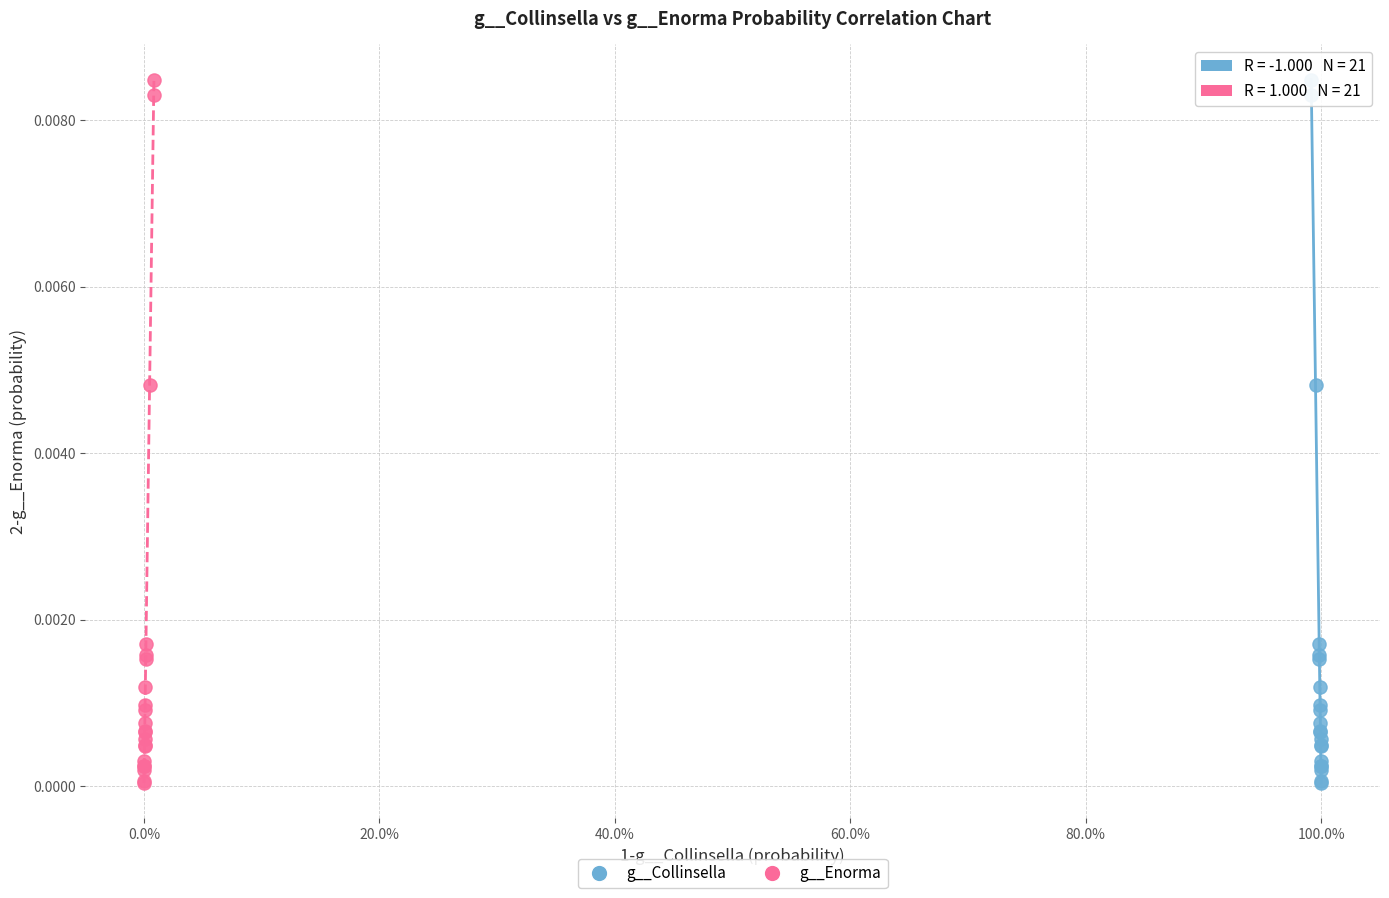

What are all the series names shown in the legend?

g__Collinsella, g__Enorma